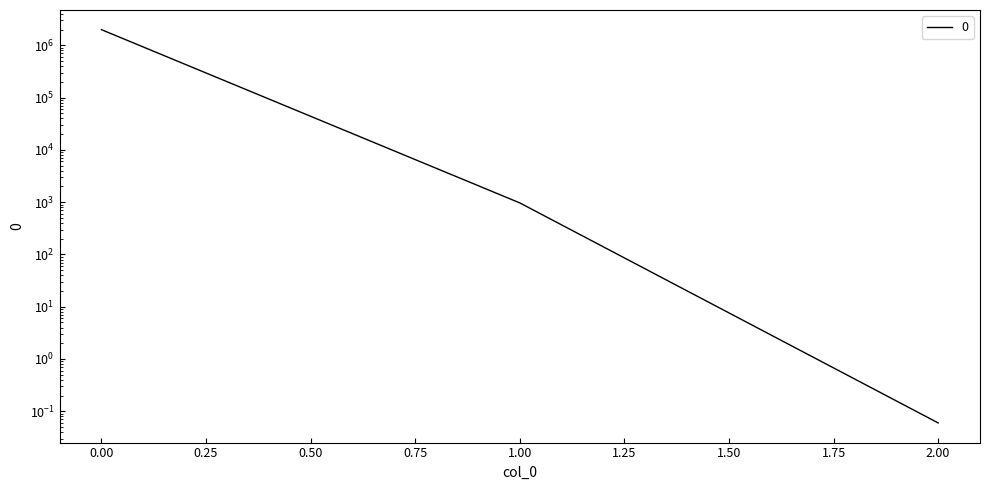

Which label corresponds to the smallest value in the chart?

2